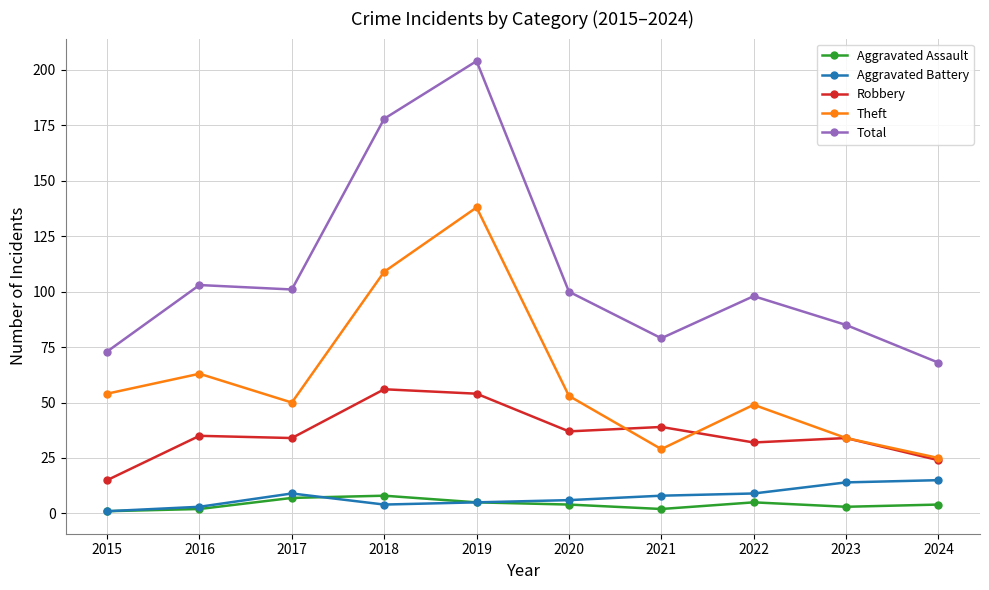

What is the sum of all Aggravated Assault values?

41